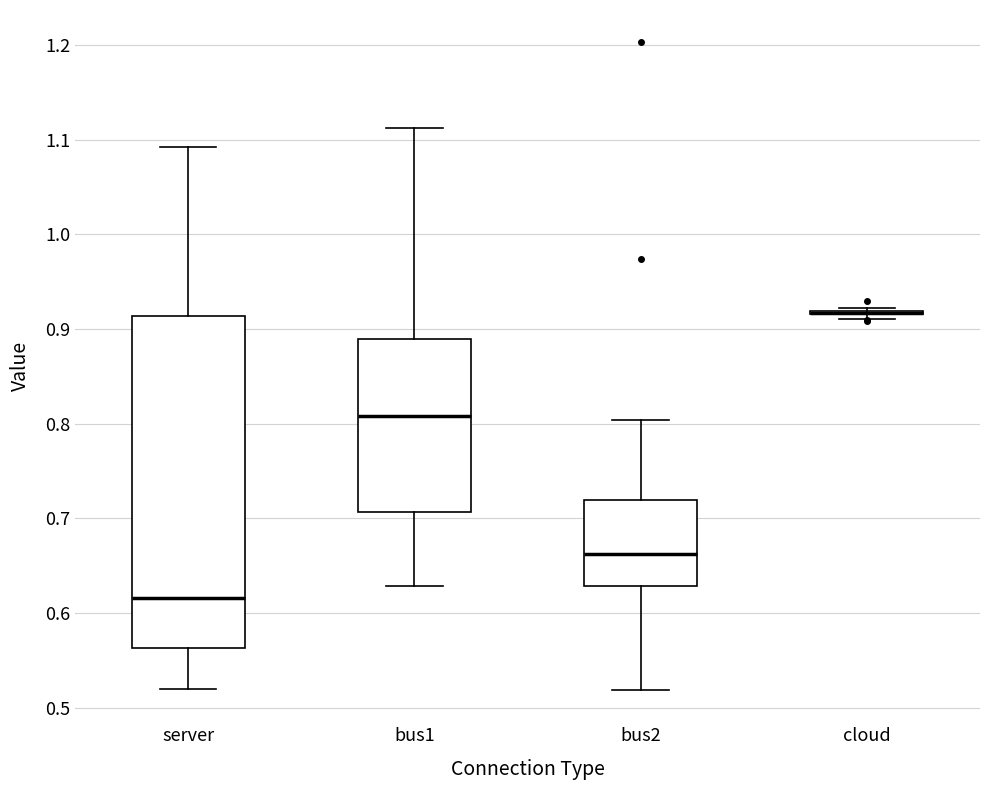

Reading left to right, read every box against the y-axis: the position of its median line, the range the box covers, and the ends of its whiskers. The values are not printed on the chart, so give them approximately, as read against the axis.

server: median 0.62, box 0.56 to 0.91, whiskers 0.52 to 1.09
bus1: median 0.81, box 0.71 to 0.89, whiskers 0.63 to 1.11
bus2: median 0.66, box 0.63 to 0.72, whiskers 0.52 to 0.80
cloud: box collapsed to a line at 0.92, whiskers 0.91 to 0.92